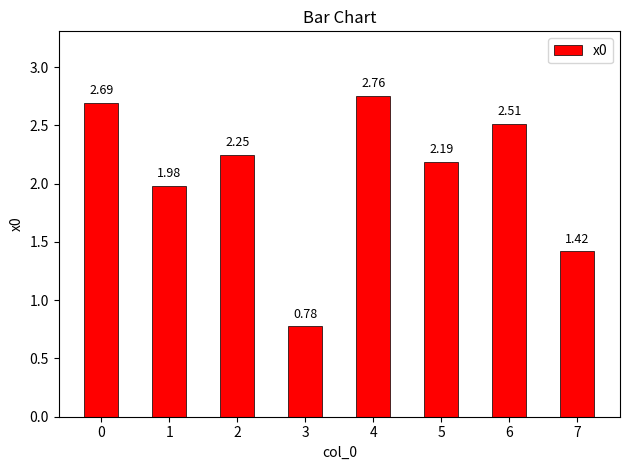

Rank the categories by value from lowest to highest.

3, 7, 1, 5, 2, 6, 0, 4